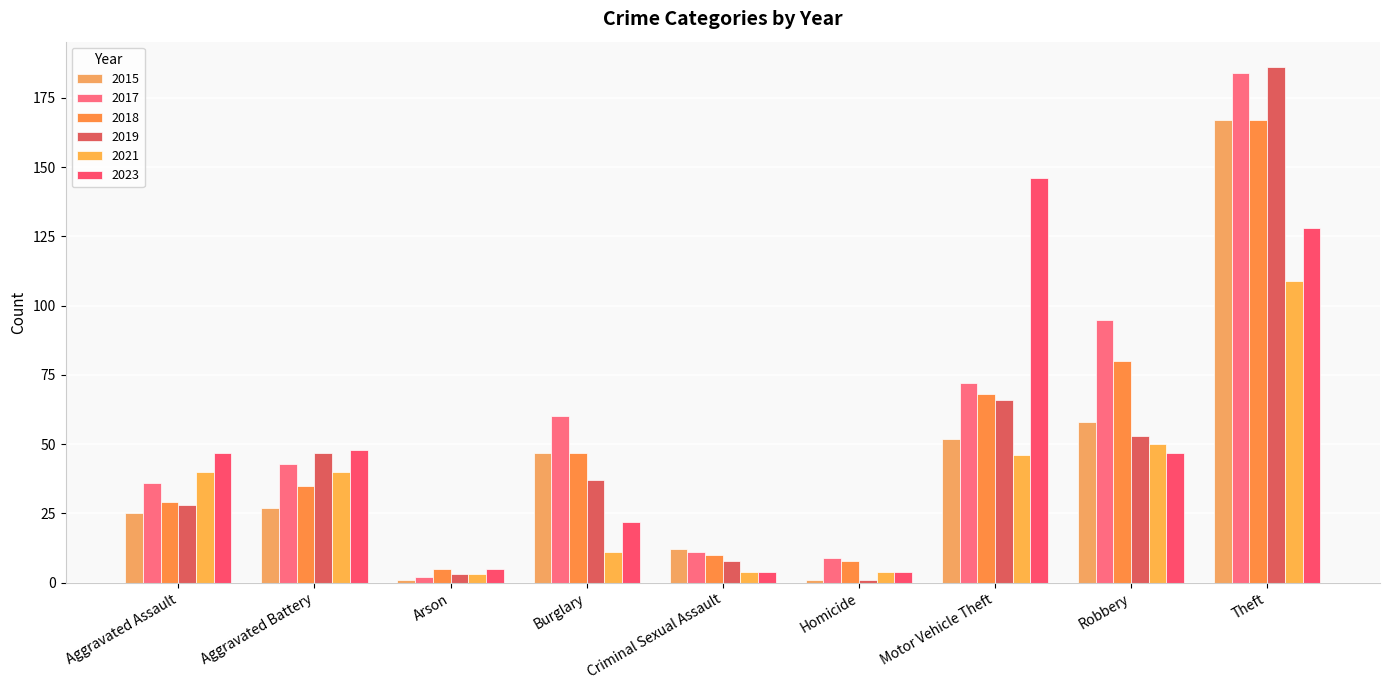

What is the average value of the 2023 series?

50